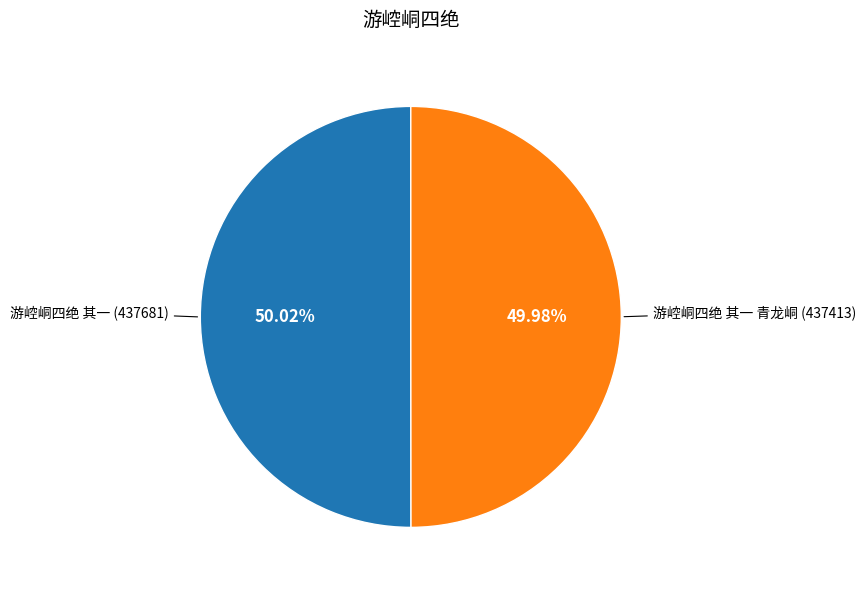

Approximately how many times larger is the value at 游崆峒四绝 其一 compared to 游崆峒四绝 其一 青龙峒?

1.0